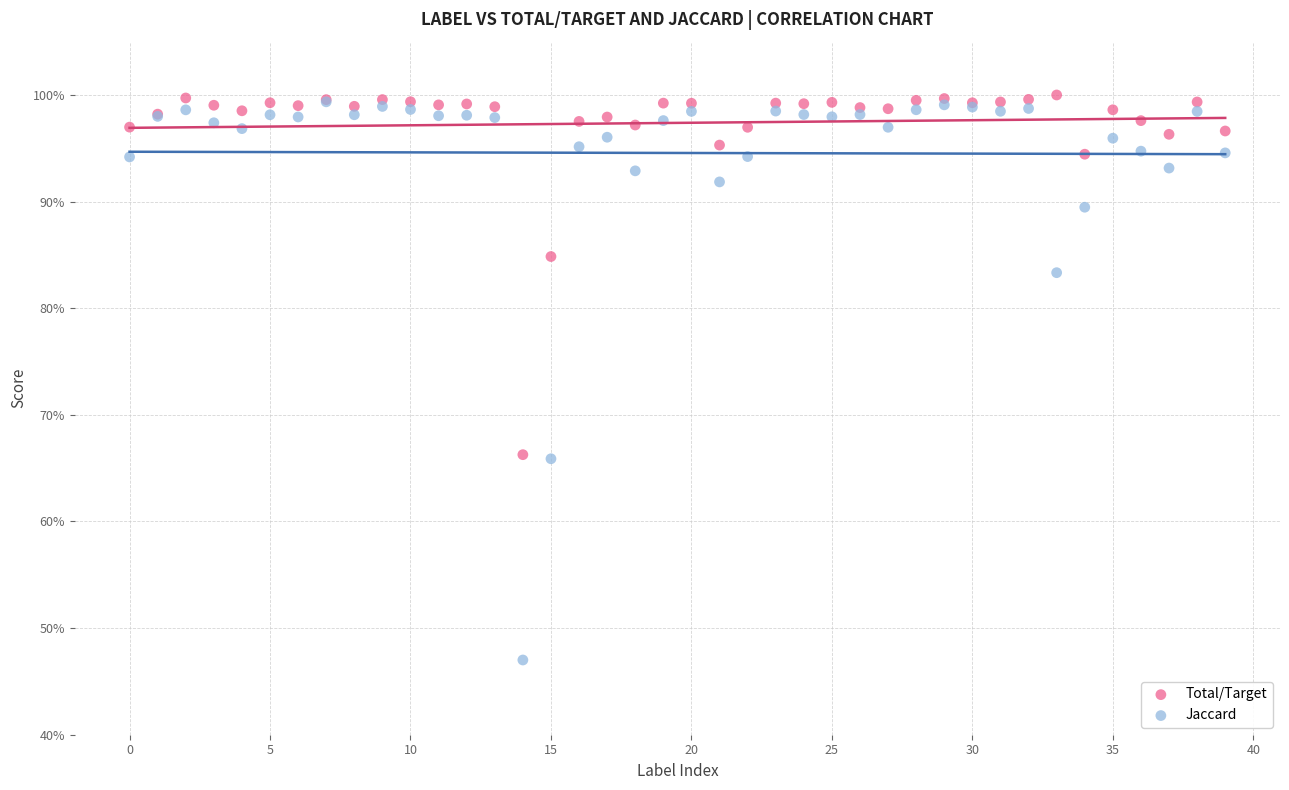

Which series has the widest spread of Y values?

Jaccard